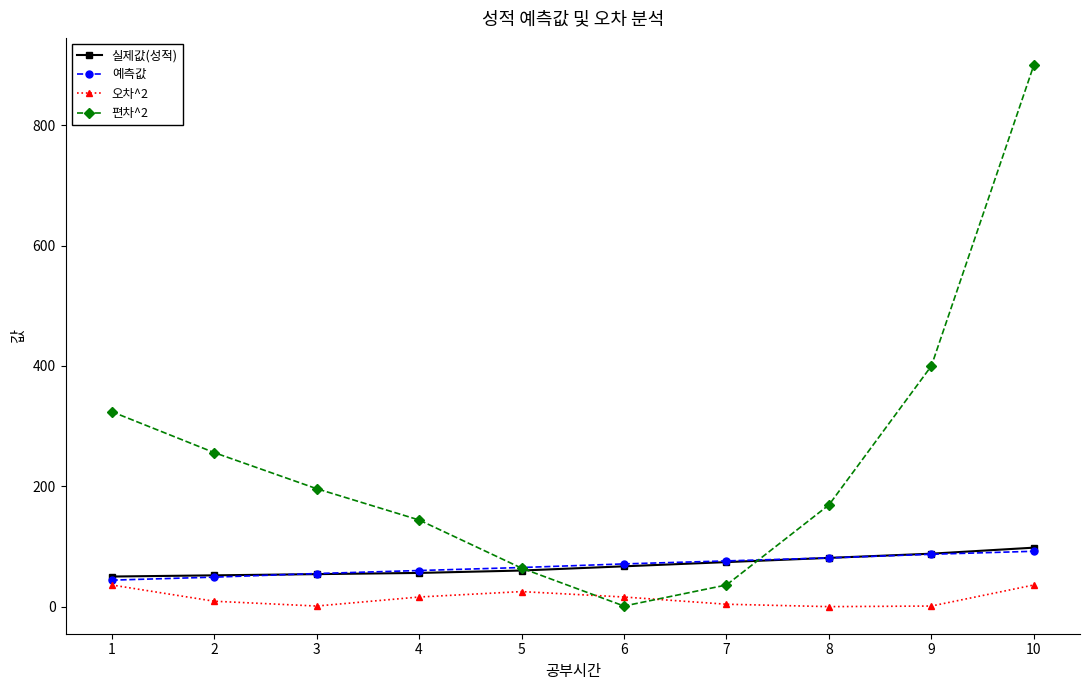

Which series changed the most between 1 and 10?

편차^2